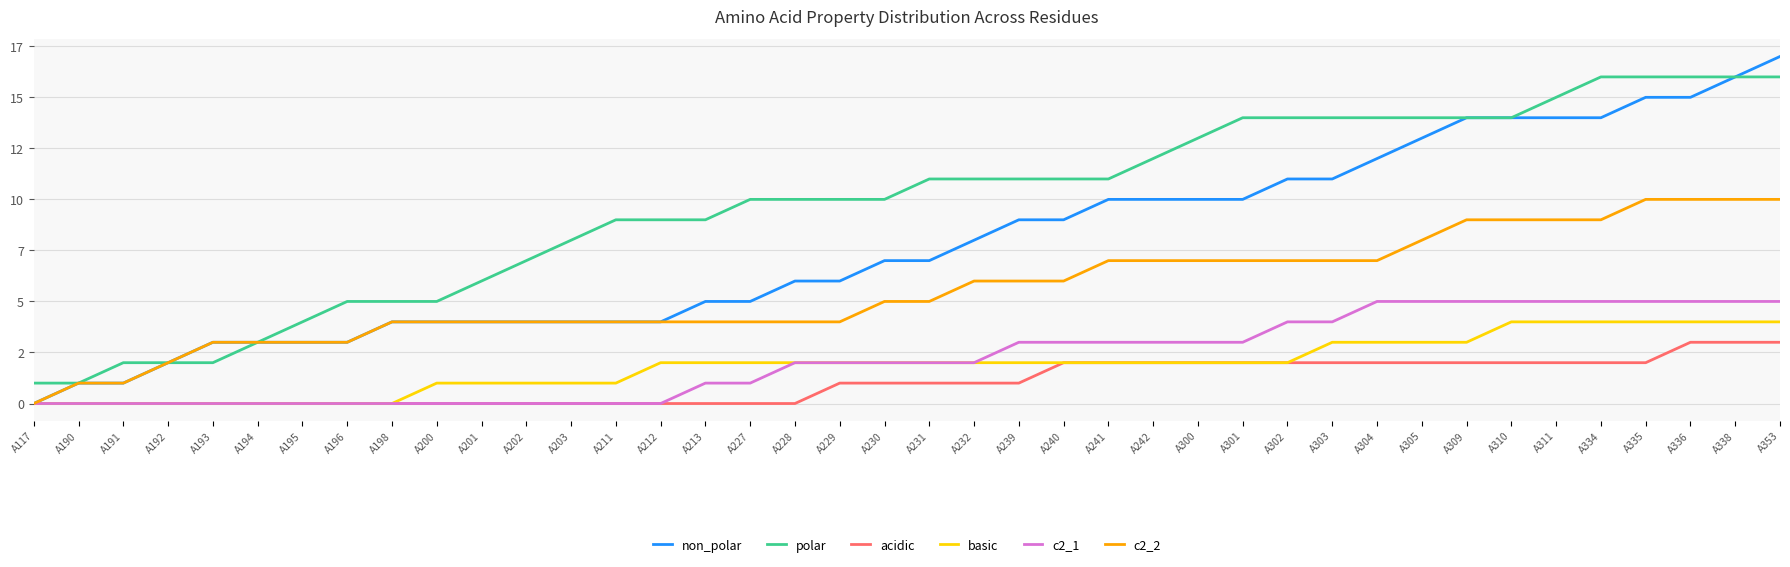

True or false: acidic has more than 2 points higher than both neighbors.

False